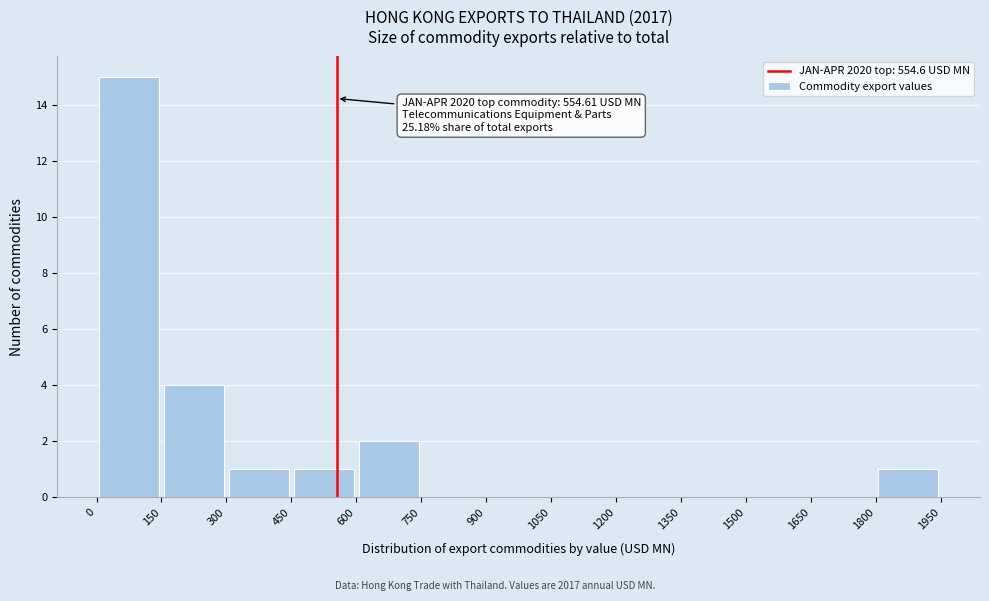

Which range on the x-axis has the tallest bar?

0 to 150